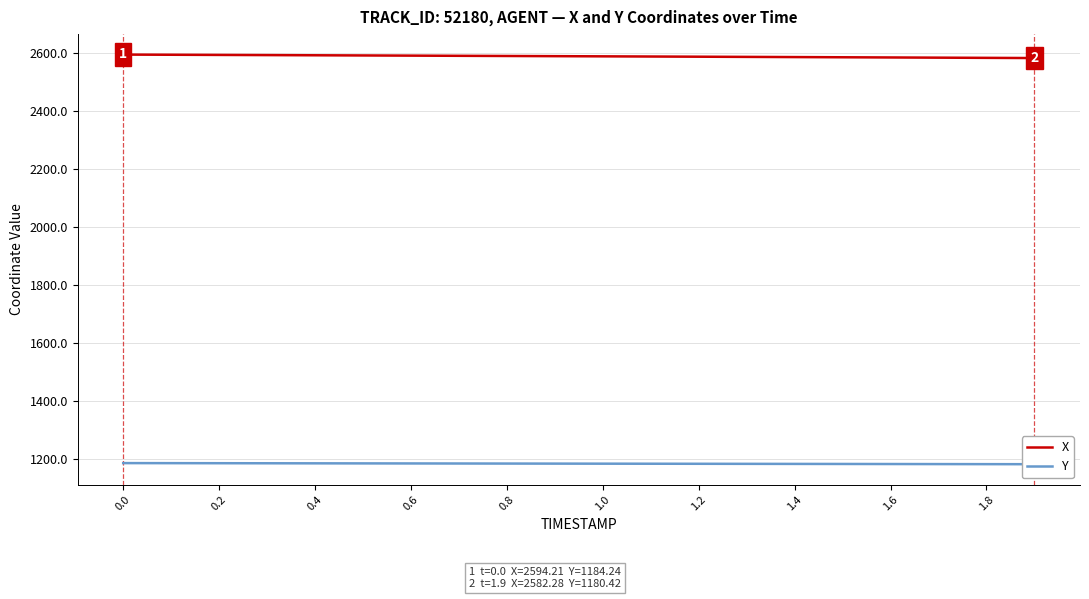

What is the difference between the maximum and minimum values in the Y series?

3.8